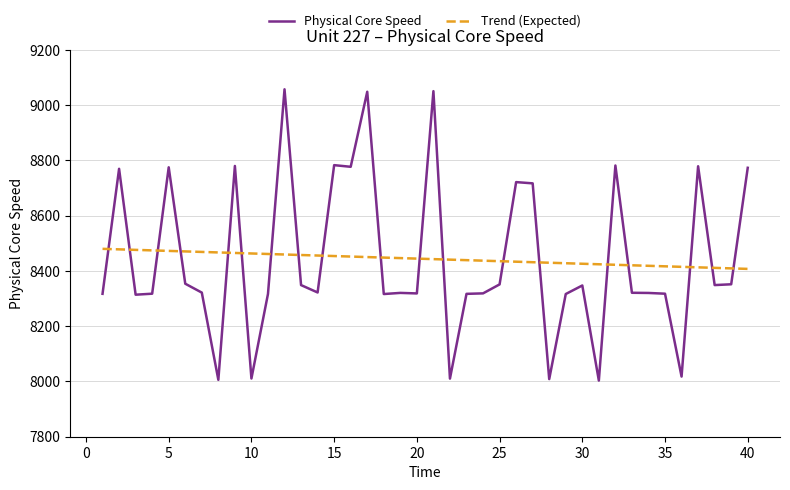

What is the smallest value displayed?

8003.2